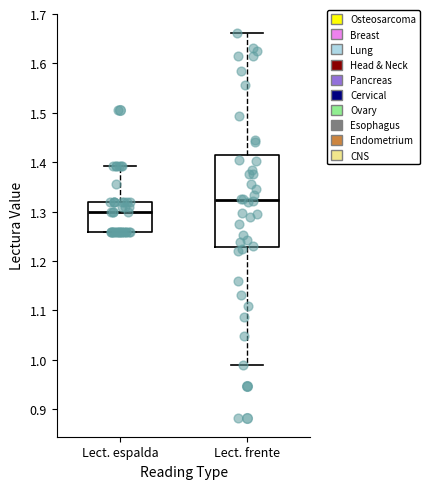

Which box has the highest median line?

Lect. frente